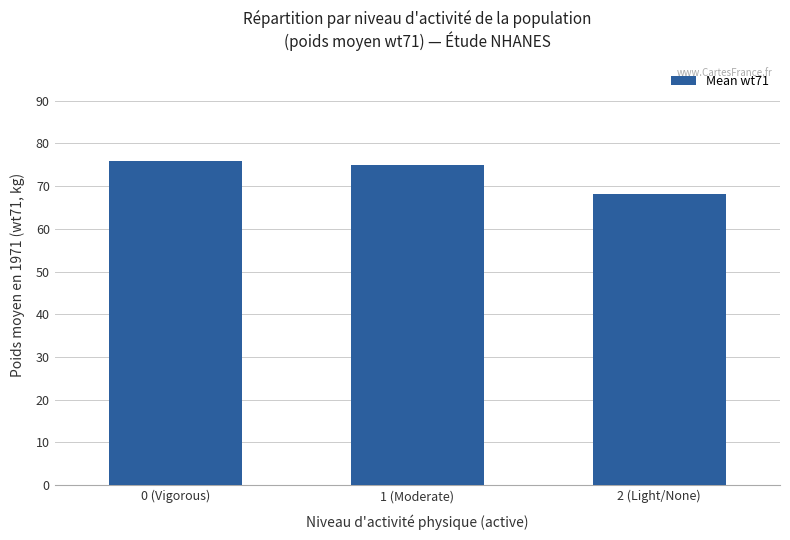

Reading left to right, list all the values displayed in this chart.

0 (Vigorous)=75.9	1 (Moderate)=75.0	2 (Light/None)=68.1